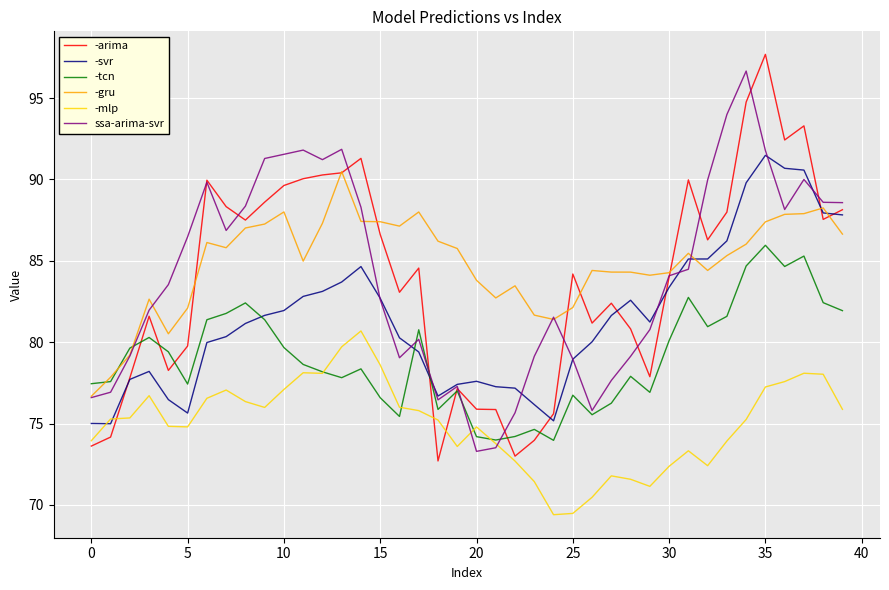

Is this an area chart (filled region under the line)?

No